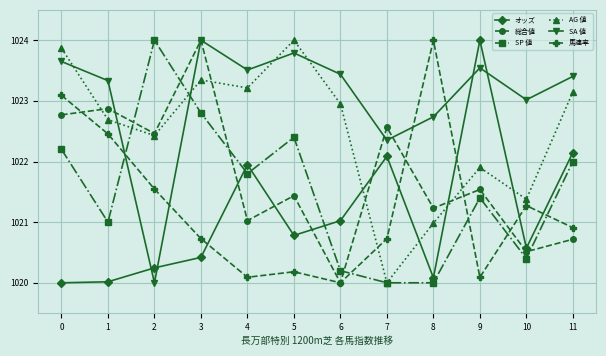

The value of 総合値 at 7 is 1022.6. True or false?

True